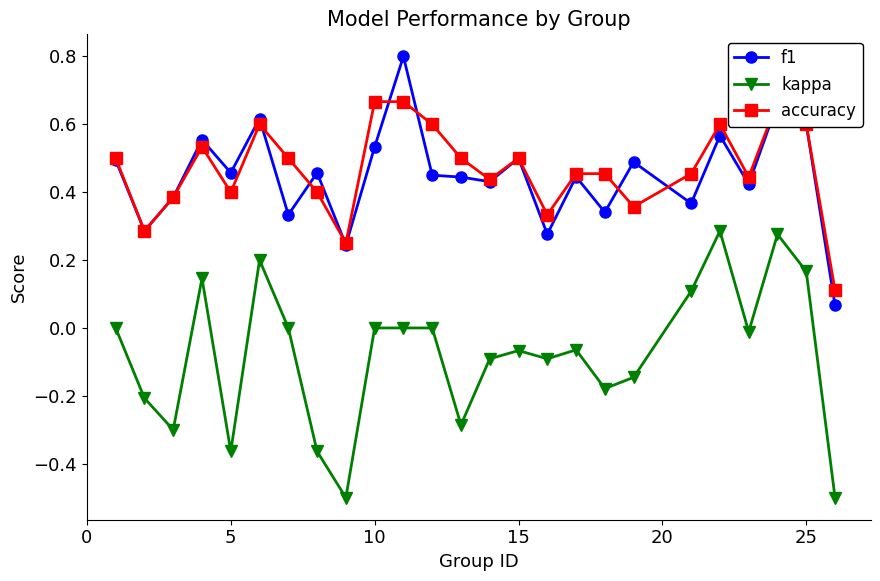

True or false: kappa and f1 cross at least once.

False